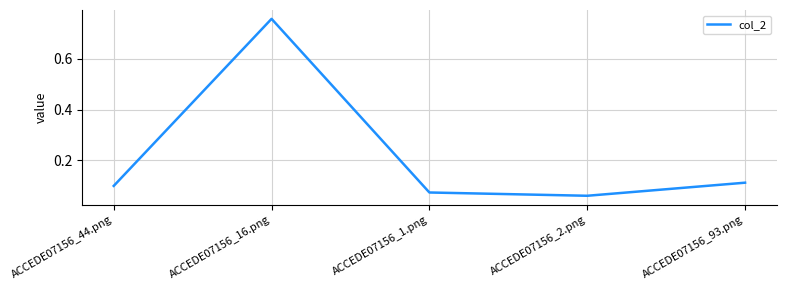

What is the change in value from ACCEDE07156_2.png to ACCEDE07156_93.png?

+0.1